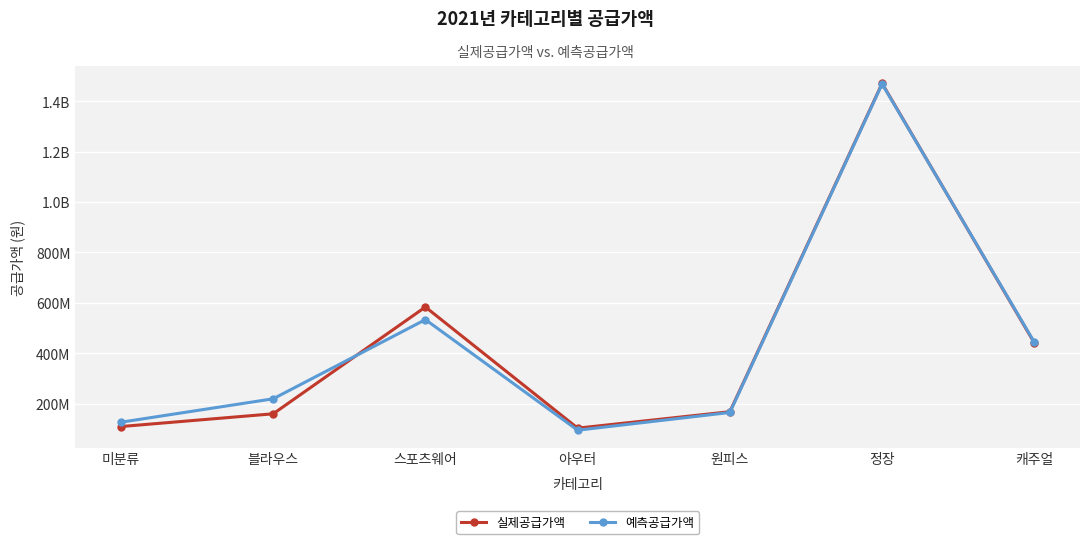

What position from the right is 블라우스?

6